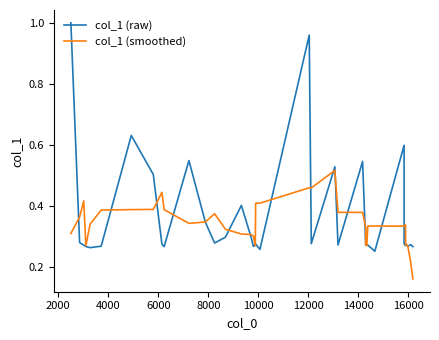

What is the lowest value of the col_1 (raw) series?

0.3